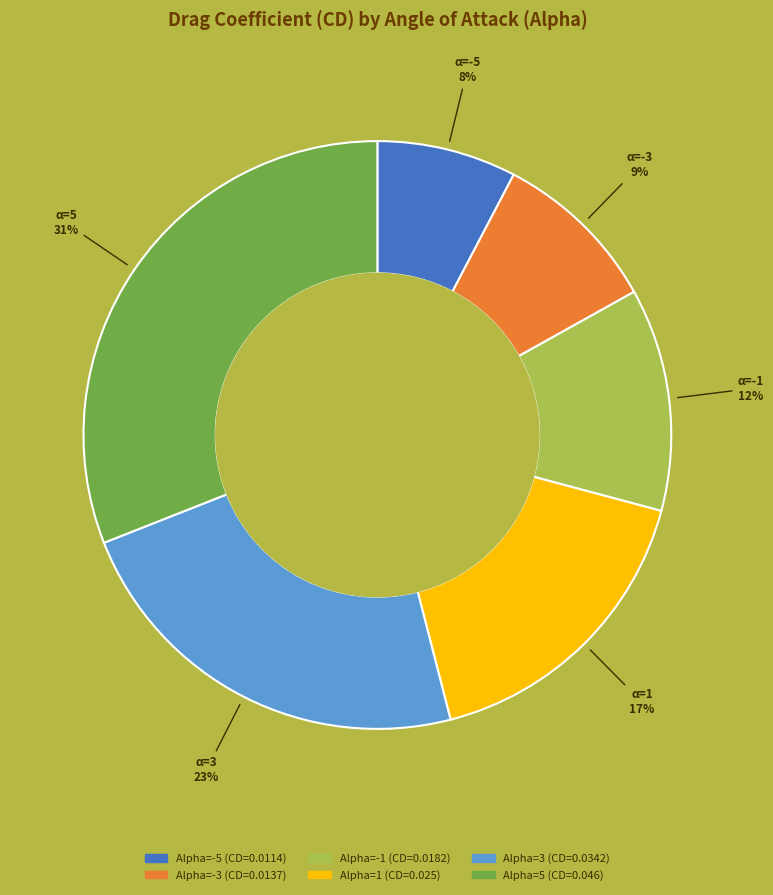

Does Alpha=5 (CD=0.046) represent more than half of the total?

No